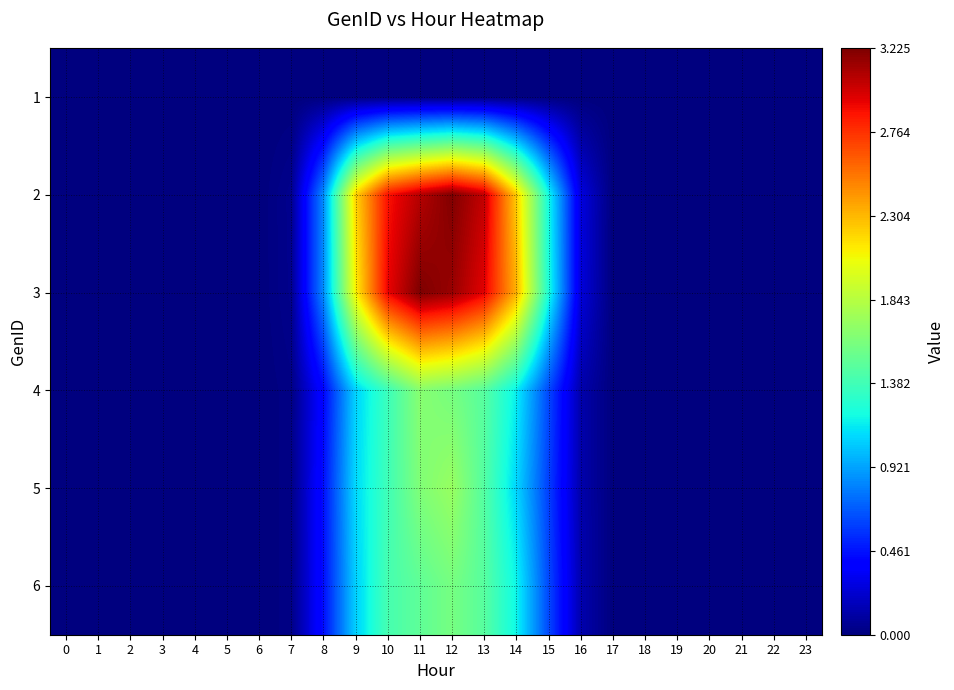

What is the greatest value displayed?

3.2